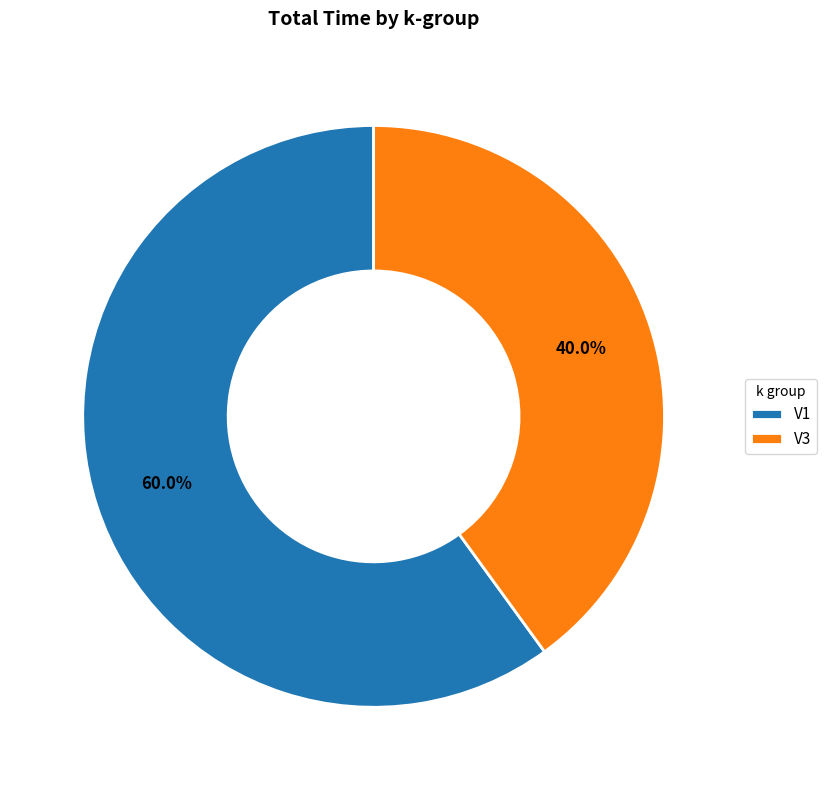

What is the smallest slice in the pie chart?

V3